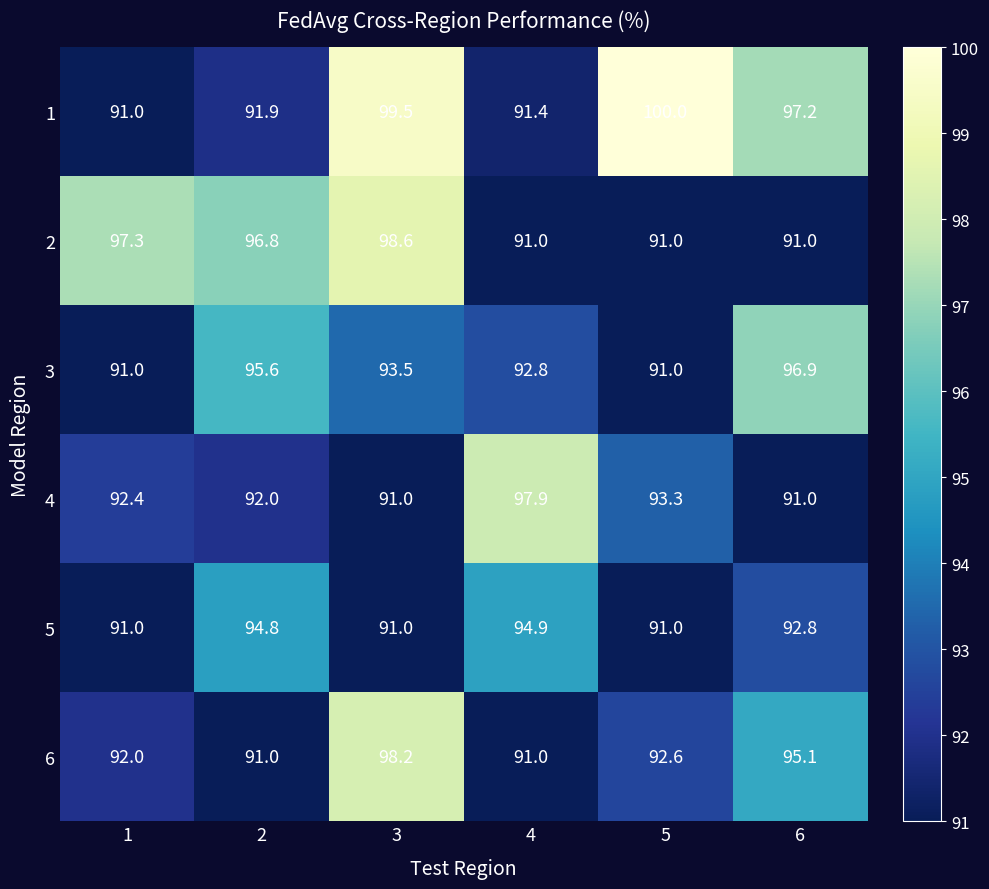

At which label is 6 closest to 94?

6